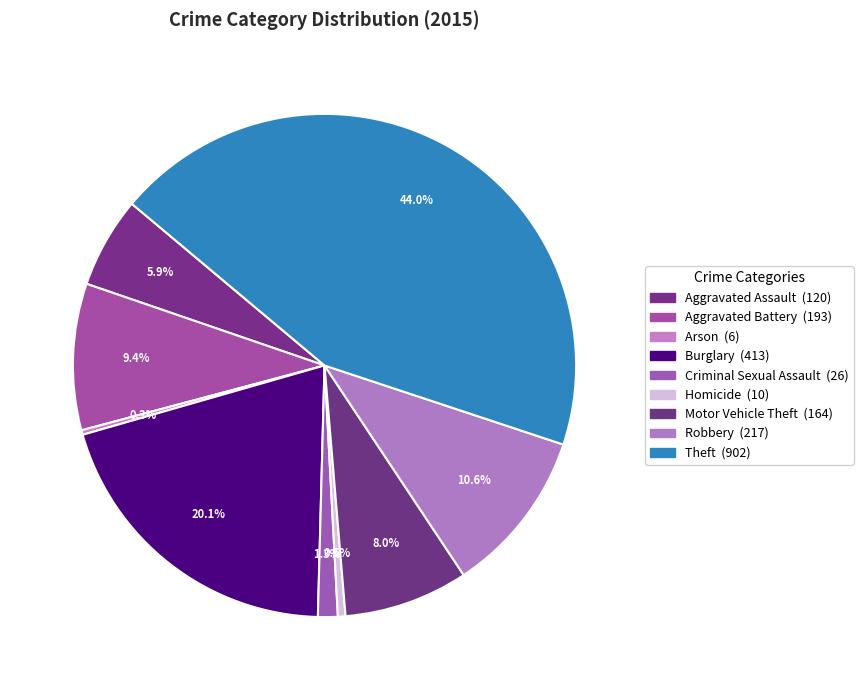

How many slices are in this pie chart?

9